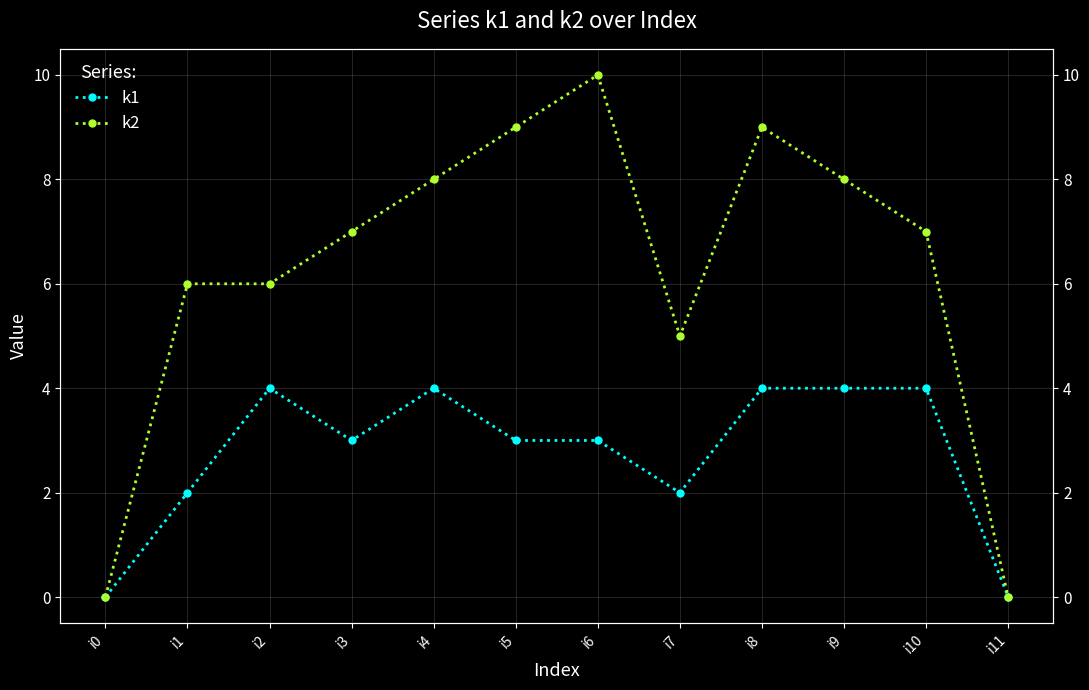

At which category does k1 reach its first local peak?

i2